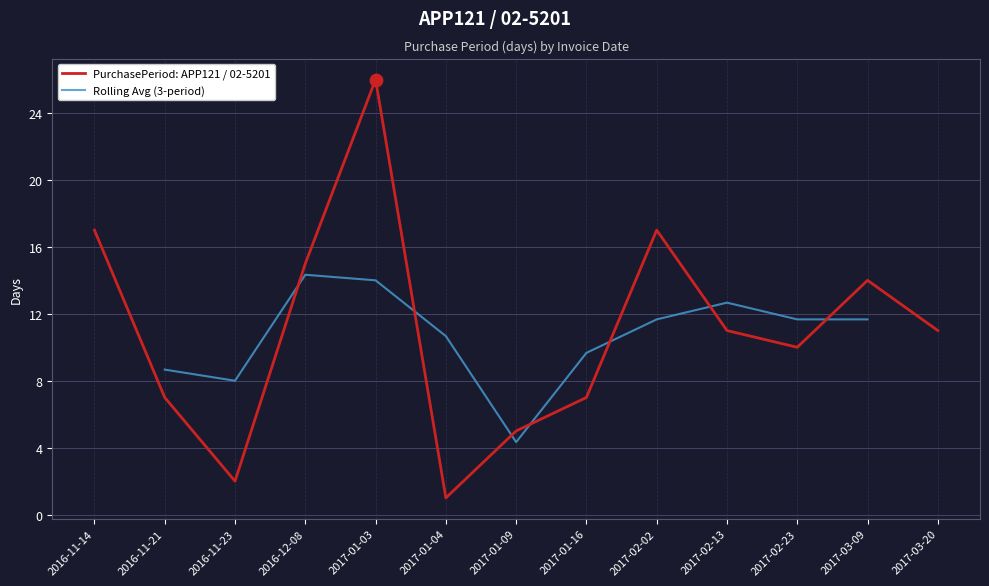

Which has a higher value, 2017-02-02 or 2016-11-21?

2017-02-02